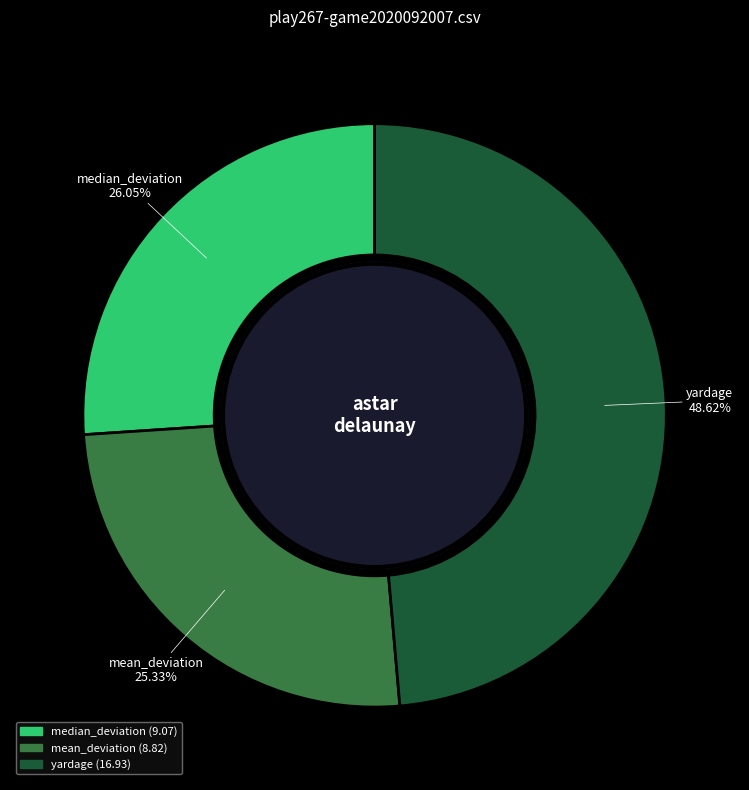

Combined, do mean_deviation and yardage account for over 50%?

Yes